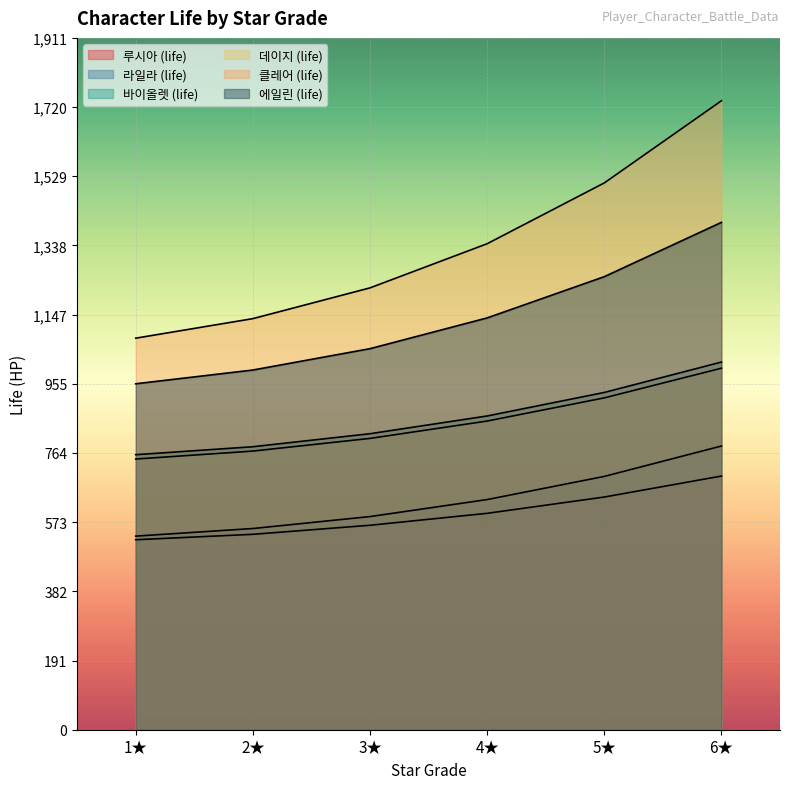

At which category is the sum across all series the highest?

6★